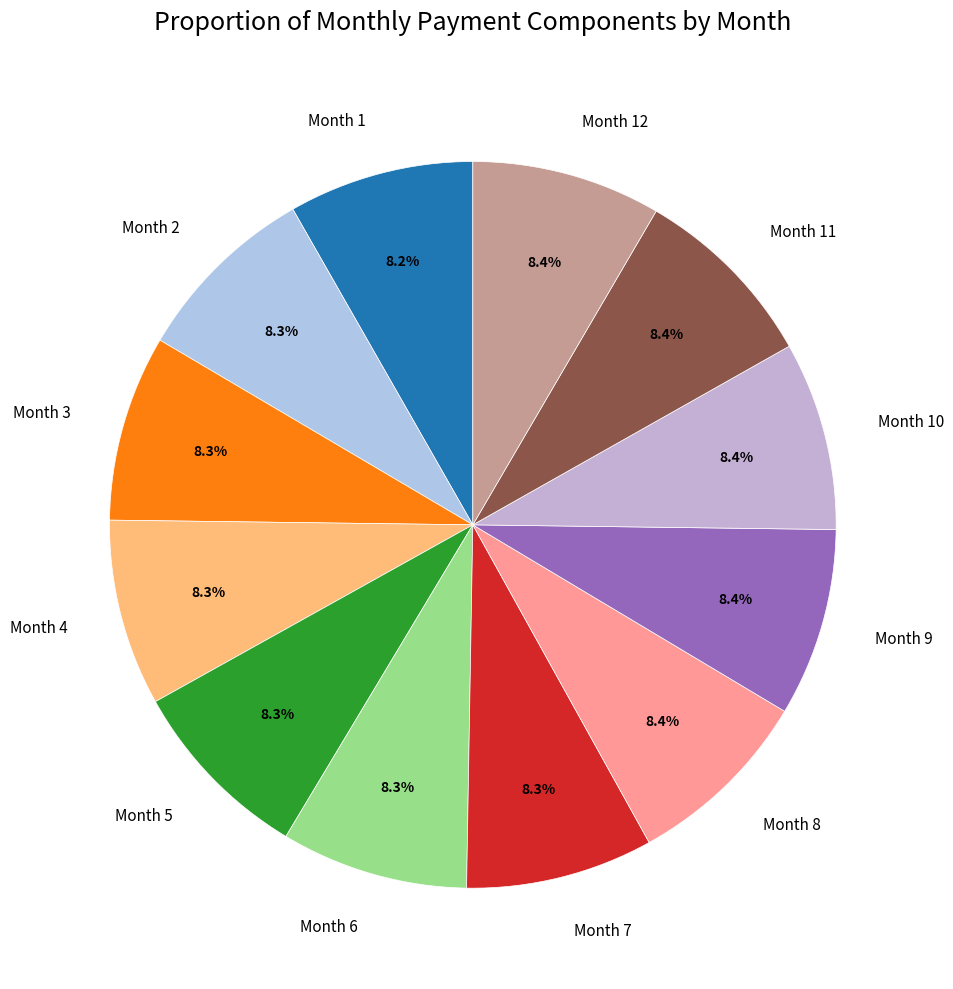

Do Month 3 and Month 12 together represent more than half of the pie?

No